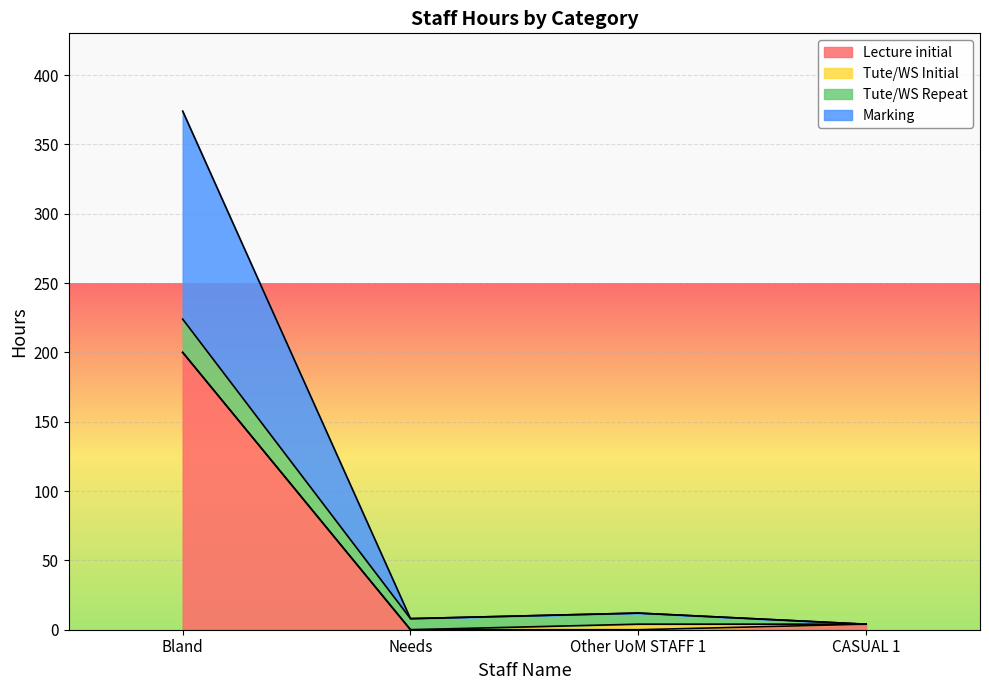

At how many categories does at least one series exceed 363?

1